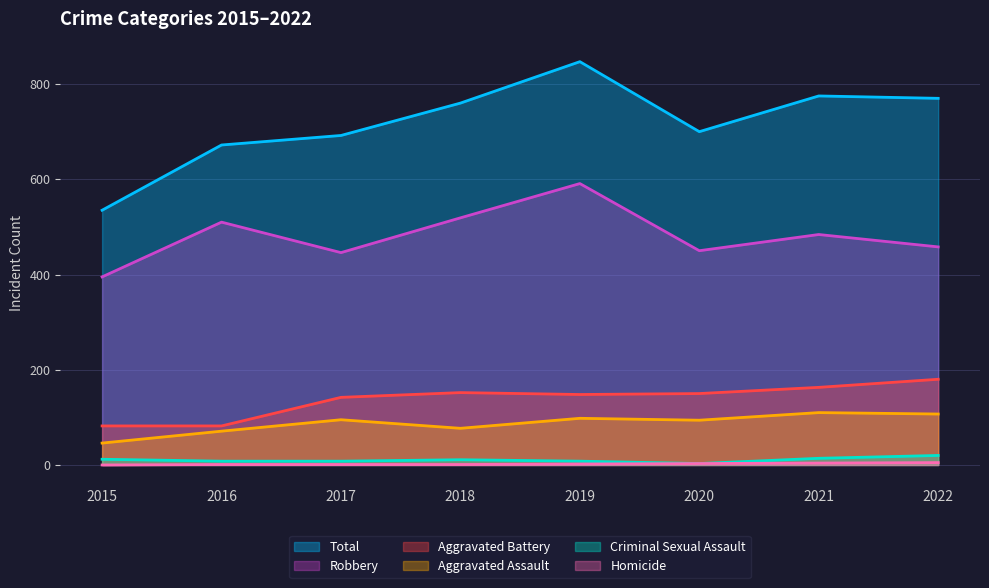

How many lines are shown in the chart?

6